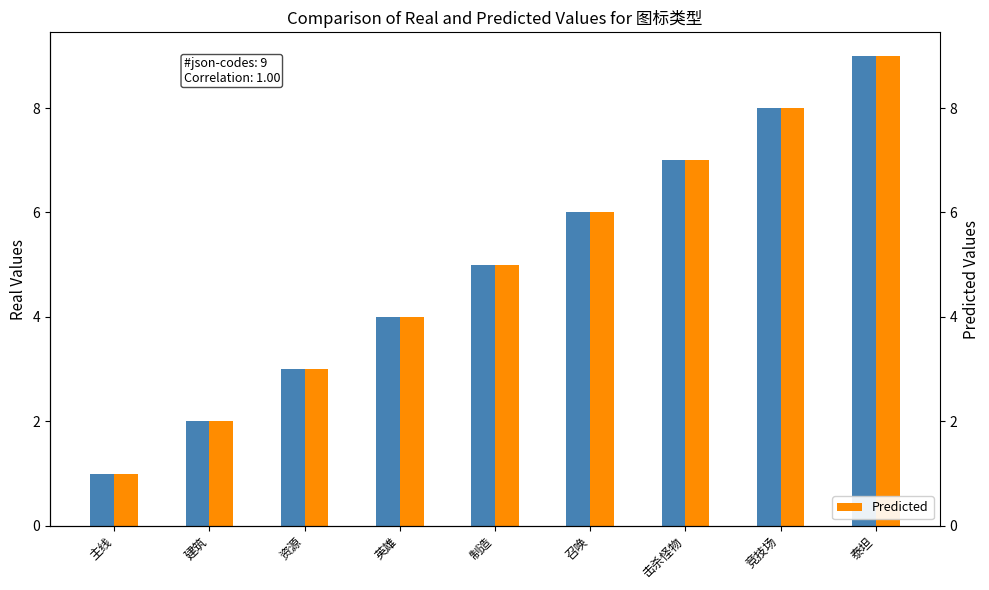

The 图标编号 series shows 1 at 主线. True or false?

False